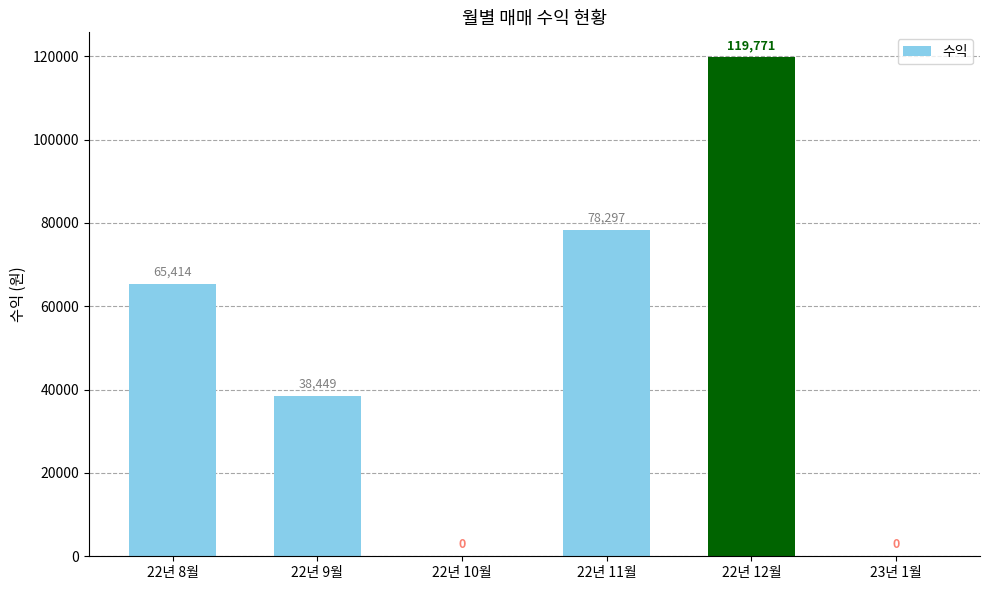

What is the sum of the values at 23년 1월 and 22년 12월?

119771